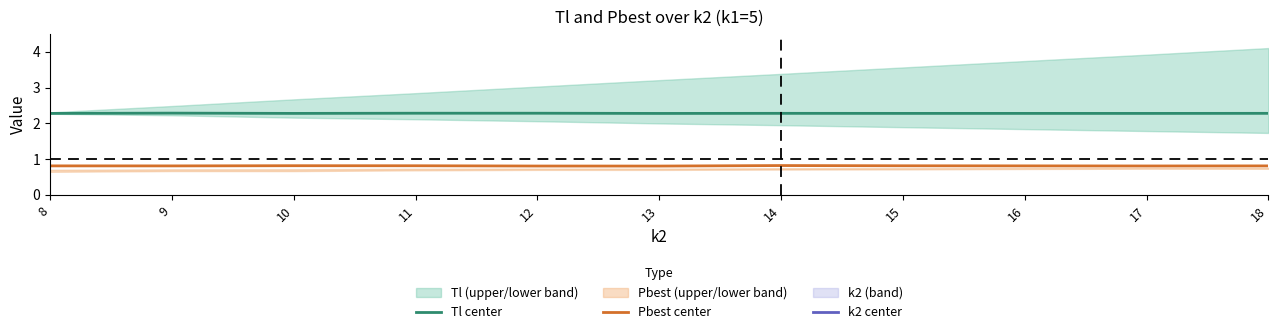

Does the chart display data point markers on the line(s)?

No